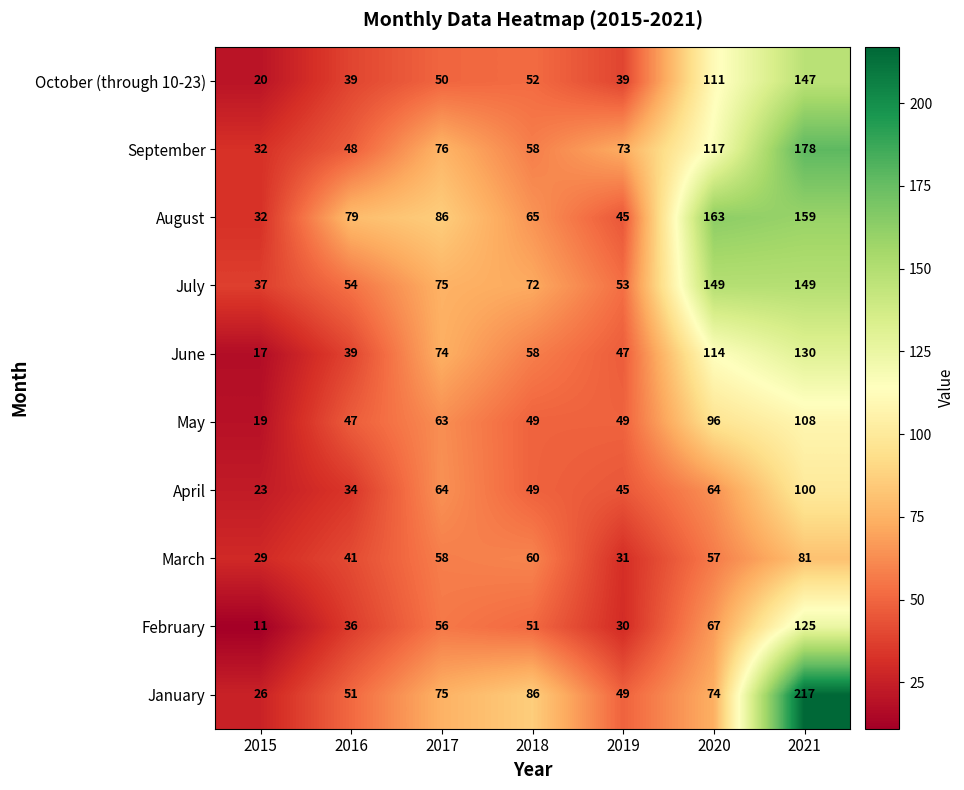

How many data points does each series have?

7